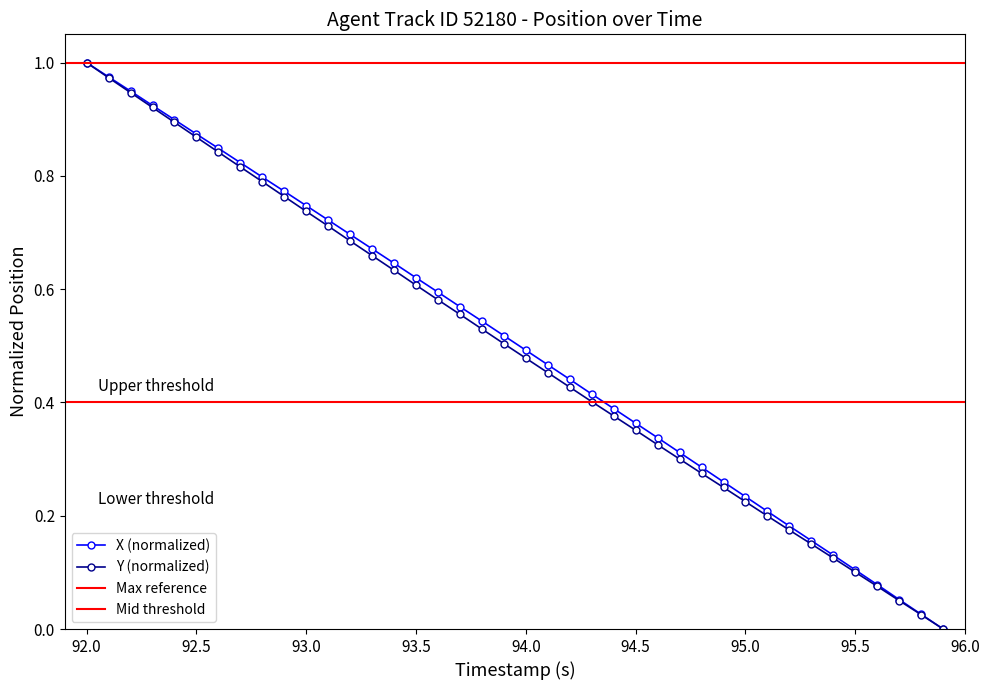

True or false: Y (normalized) has a value of 0.1 at 95.5.

True